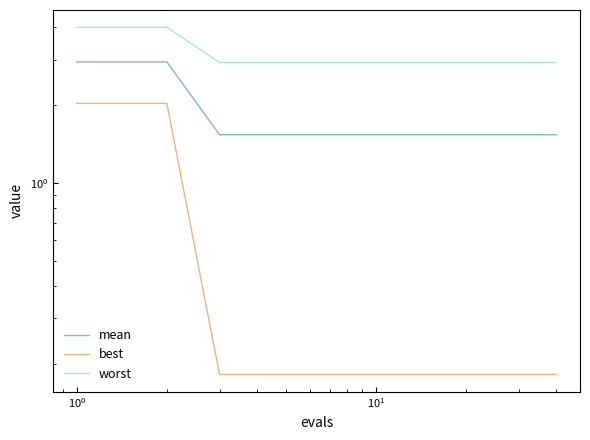

What is the difference between the maximum and minimum values in the worst series?

1.1